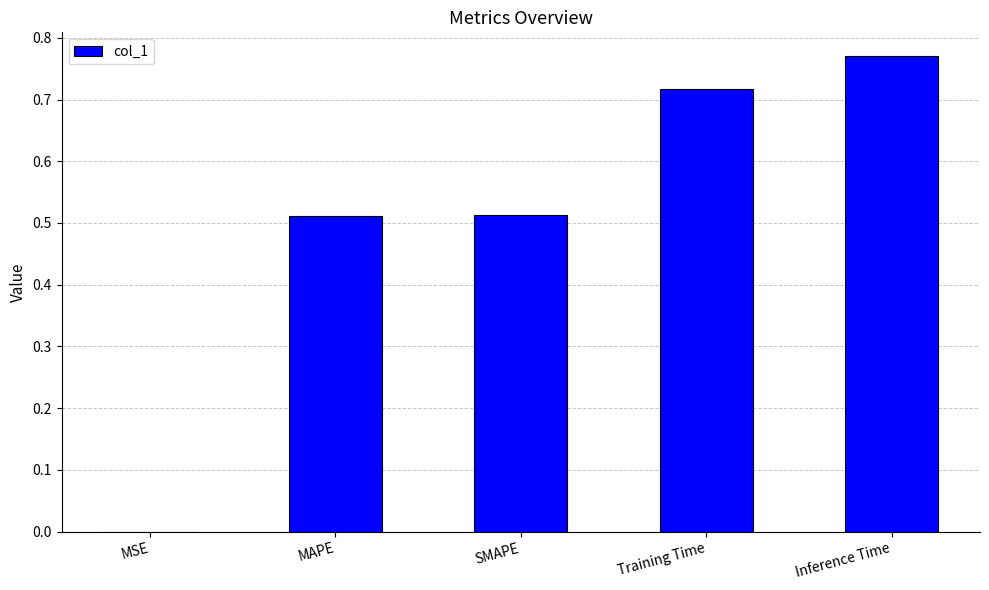

Which has a higher value, Training Time or MAPE?

Training Time